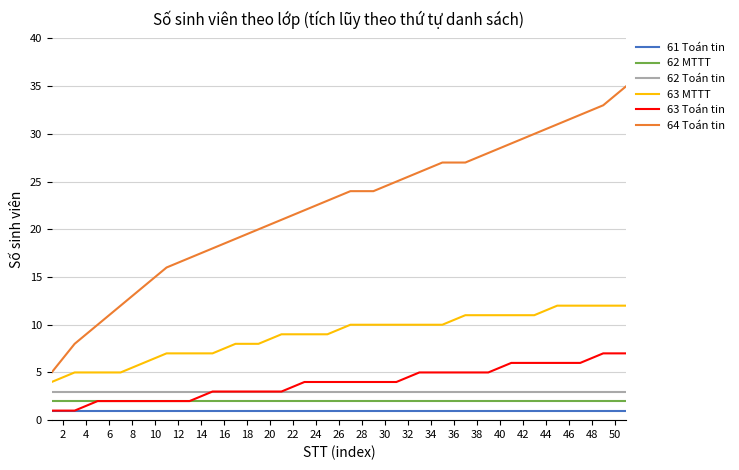

True or false: 63 MTTT and 62 MTTT intersect in this chart.

False